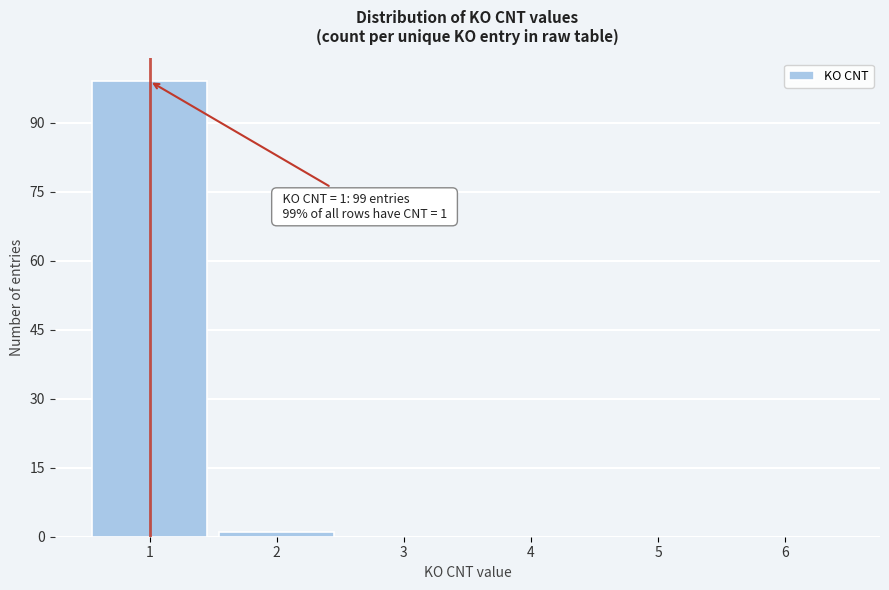

Which range on the x-axis has the tallest bar?

0.5 to 1.5